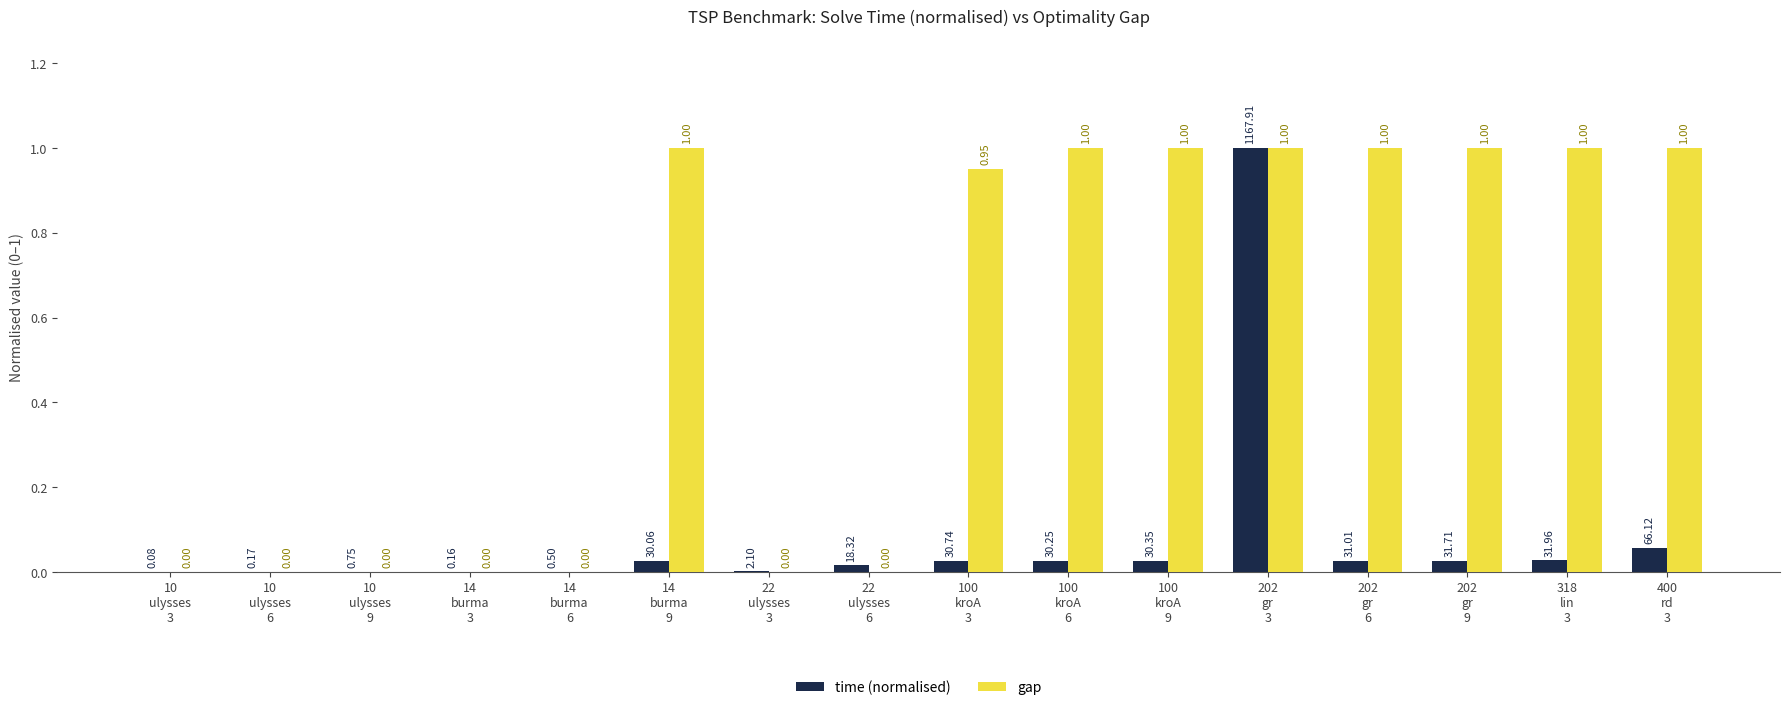

Which series has the largest total across all categories?

gap